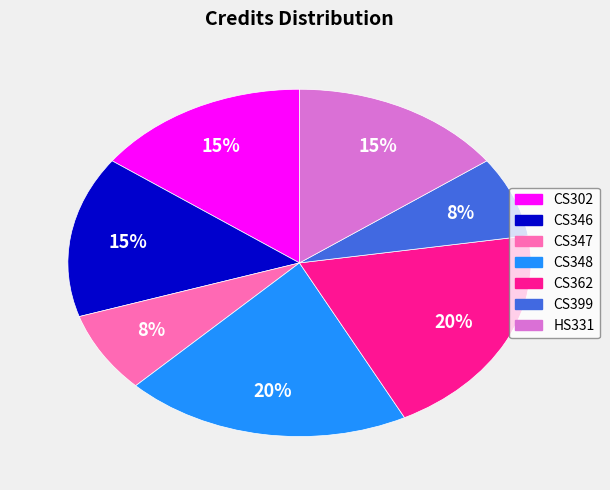

Is the sum of HS331 and CS362 greater than half?

No